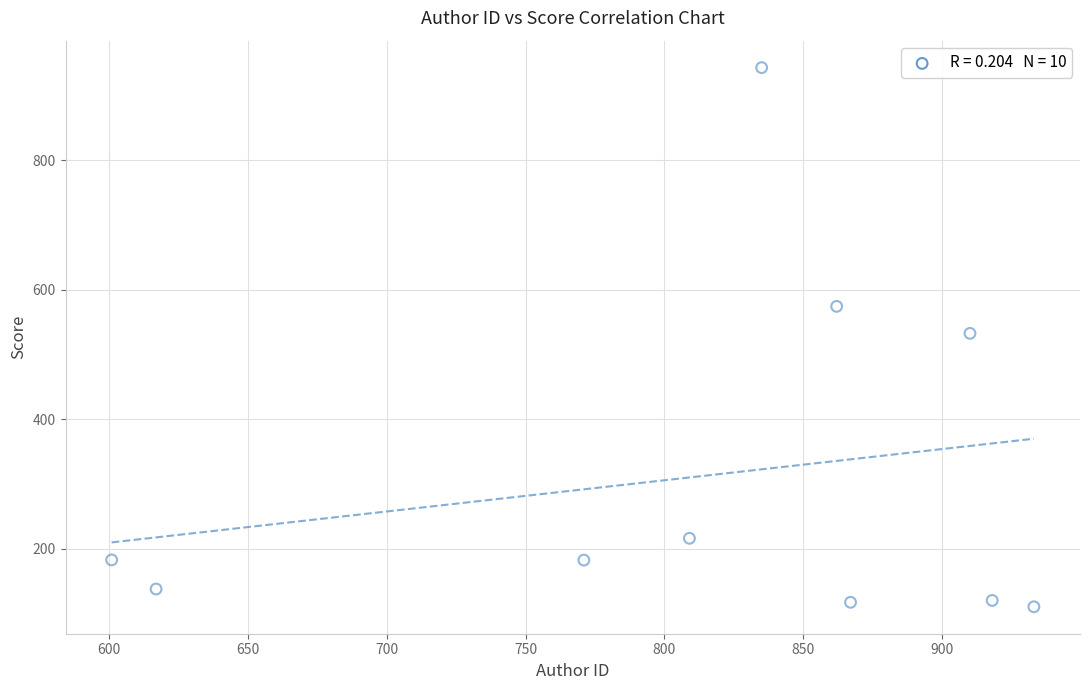

What is the average X value?

812.3